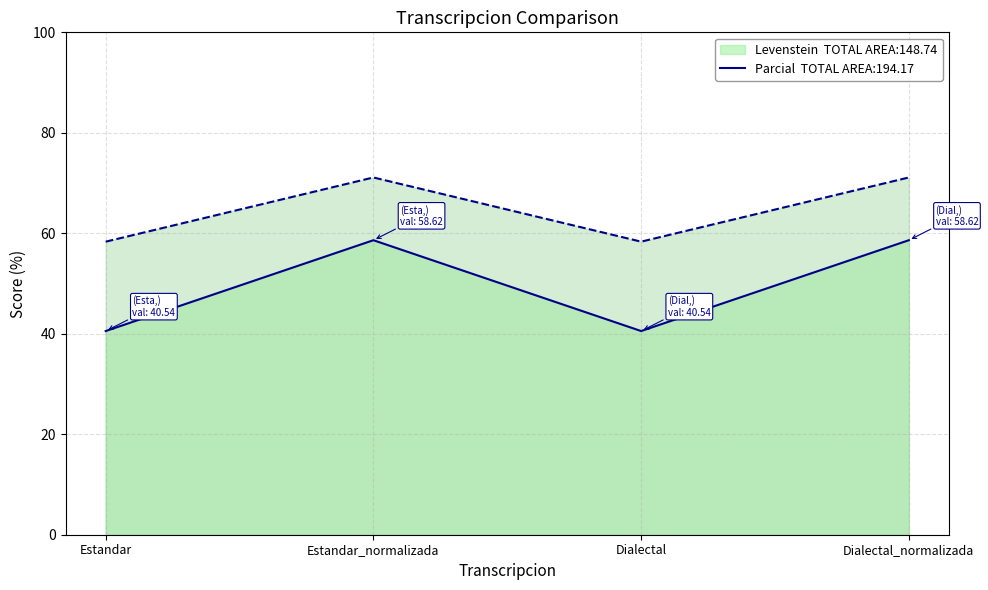

In Parcial, how many points are lower than both neighbors (excluding endpoints)?

1